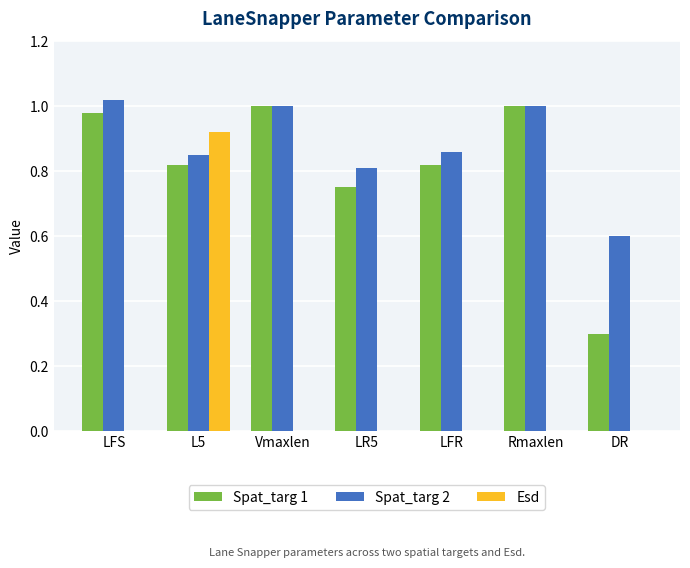

What is the sum of all Spat_targ 2 values?

6.1